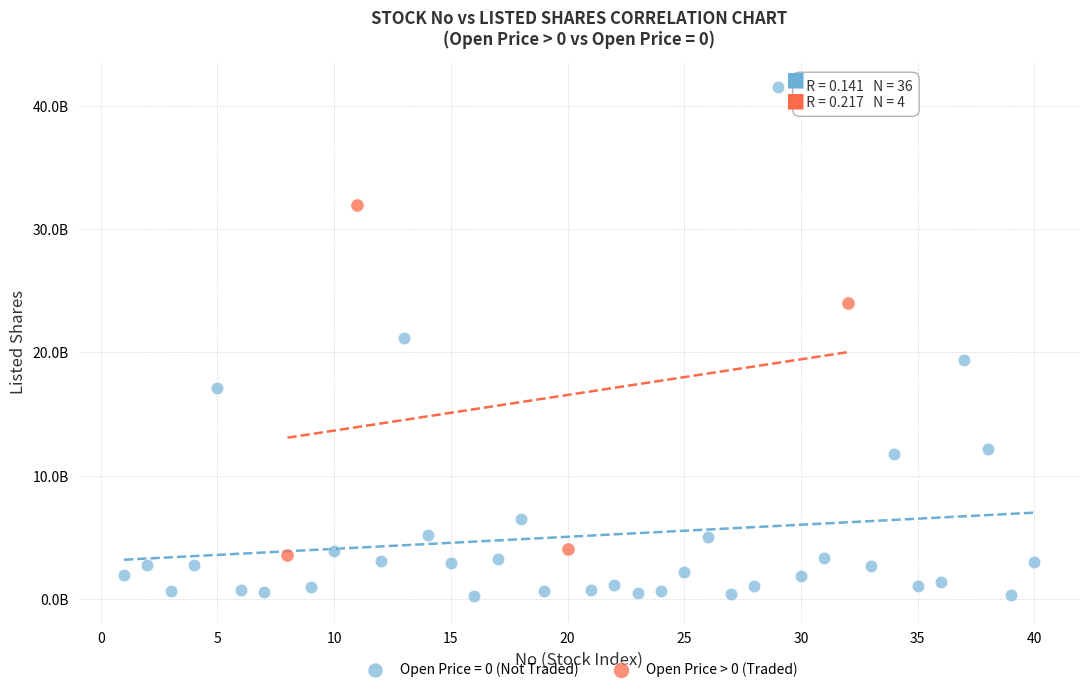

What are all the series names shown in the legend?

Open Price = 0 (Not Traded), Open Price > 0 (Traded)